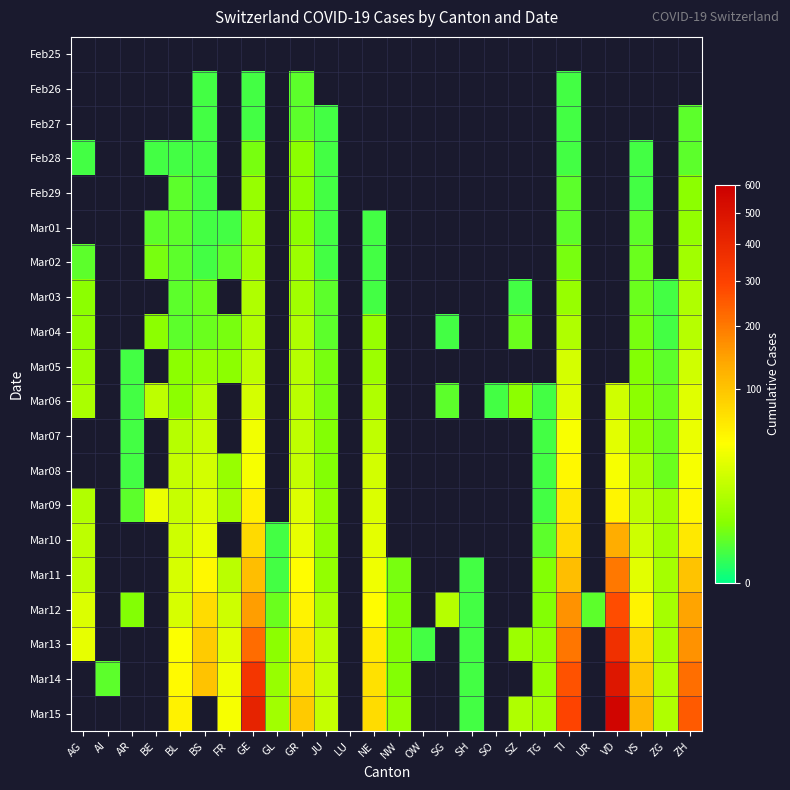

What is the minimum value shown in the chart?

1.0